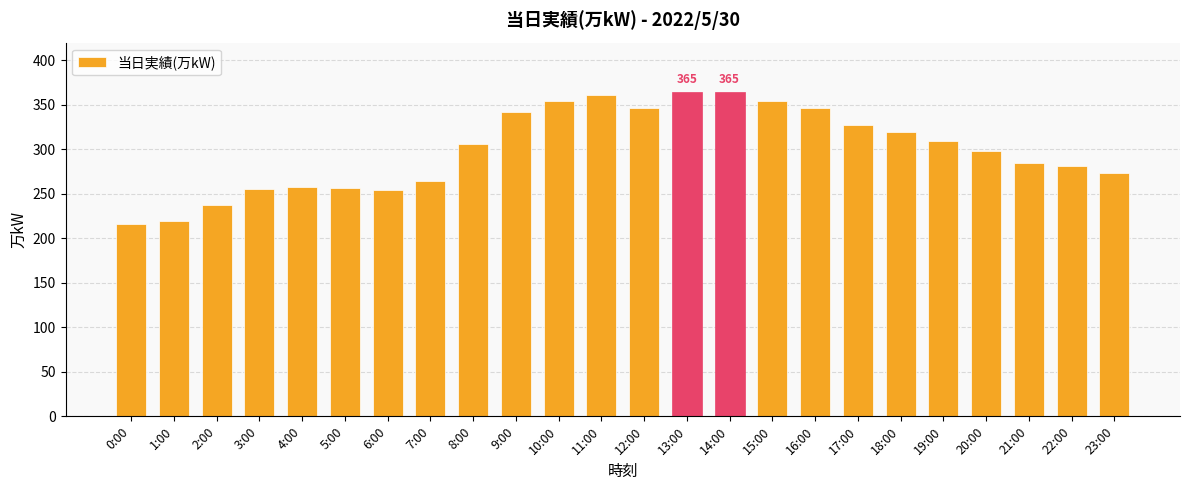

What position from the left is 13:00?

14